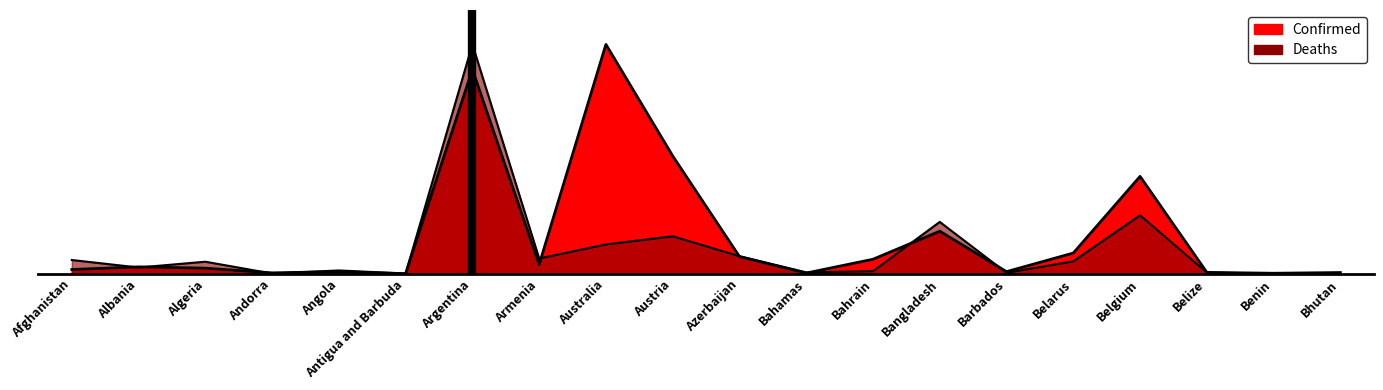

Reading left to right, list all the values displayed in this chart.

Confirmed: Afghanistan=0.0	Albania=0.0	Algeria=0.0	Andorra=0.0	Angola=0.0	Antigua and Barbuda=0.0	Argentina=0.9	Armenia=0.0	Australia=1.0	Austria=0.5	Azerbaijan=0.1	Bahamas=0.0	Bahrain=0.1	Bangladesh=0.2	Barbados=0.0	Belarus=0.1	Belgium=0.4	Belize=0.0	Benin=0.0	Bhutan=0.0
Deaths: Afghanistan=0.1	Albania=0.0	Algeria=0.1	Andorra=0.0	Angola=0.0	Antigua and Barbuda=0.0	Argentina=1.0	Armenia=0.1	Australia=0.1	Austria=0.2	Azerbaijan=0.1	Bahamas=0.0	Bahrain=0.0	Bangladesh=0.2	Barbados=0.0	Belarus=0.1	Belgium=0.3	Belize=0.0	Benin=0.0	Bhutan=0.0